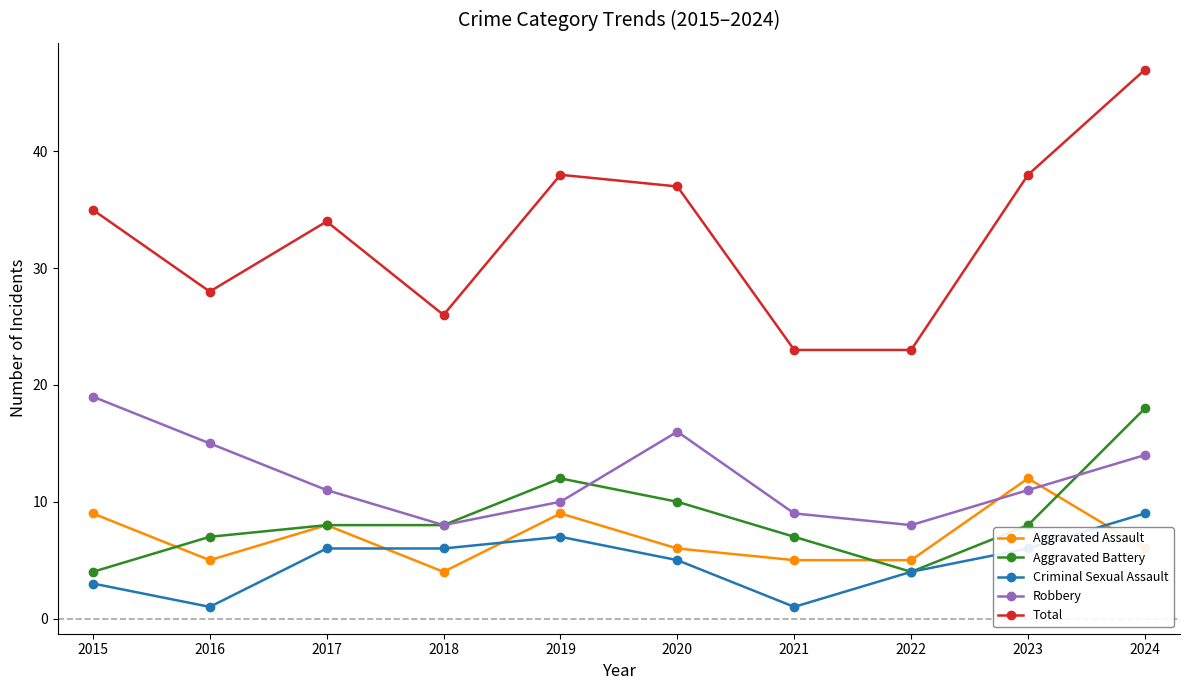

True or false: Total and Aggravated Assault intersect in this chart.

False